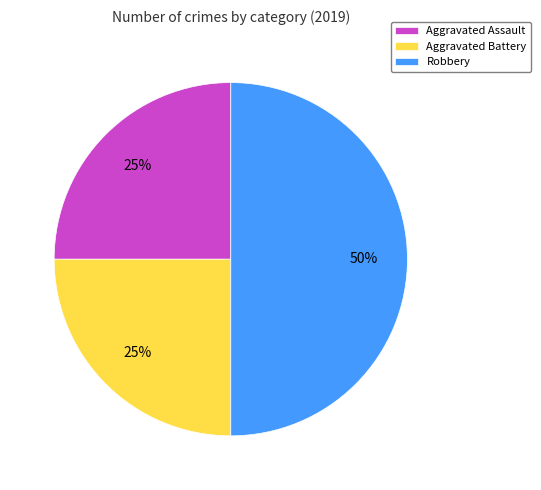

To the nearest percent, what is the average slice percentage?

33%